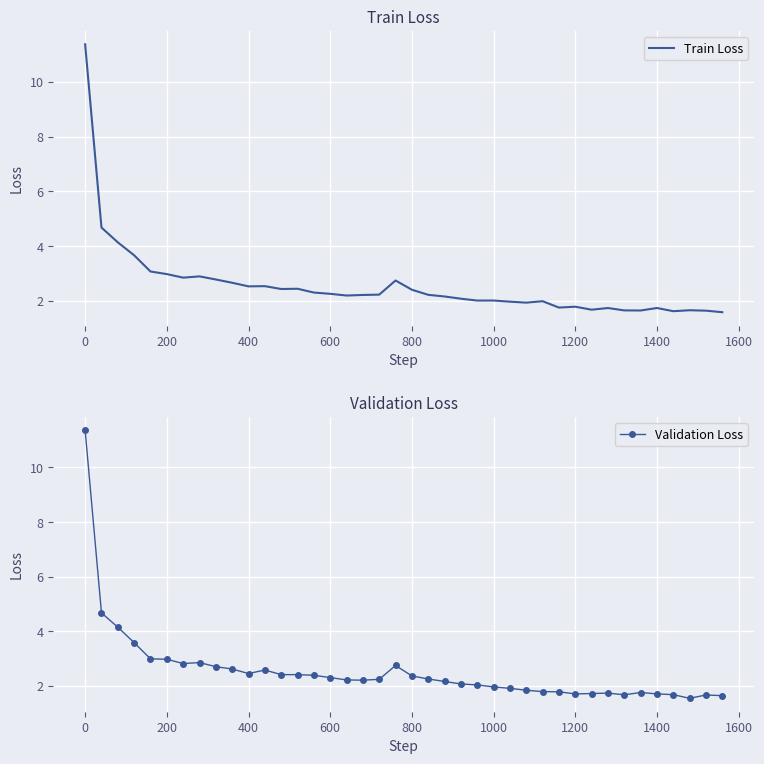

Which series has the largest total across all categories?

Train Loss